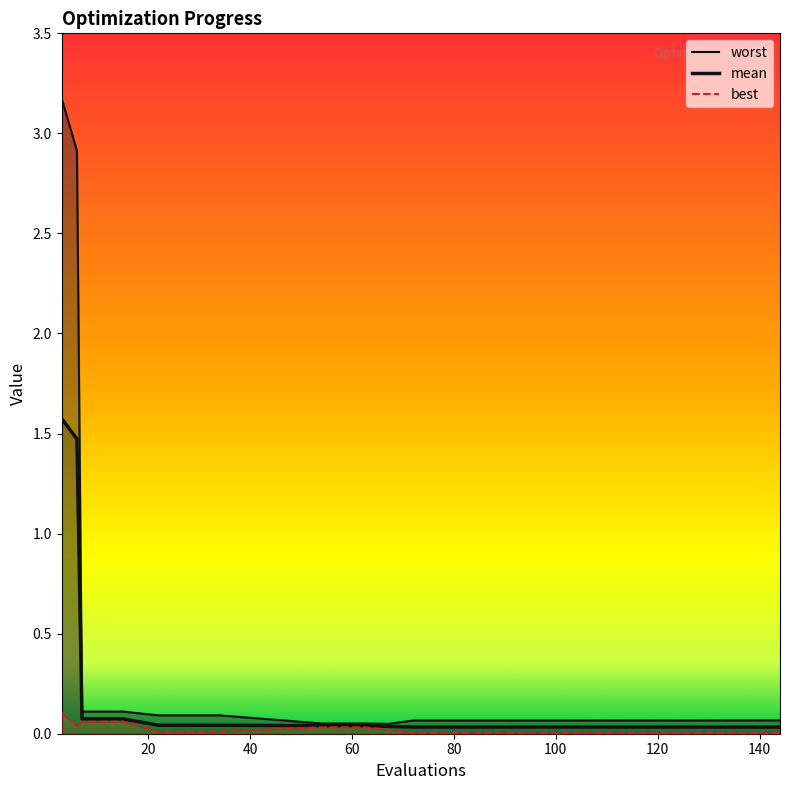

The value of worst at 10 is 0.0. True or false?

False